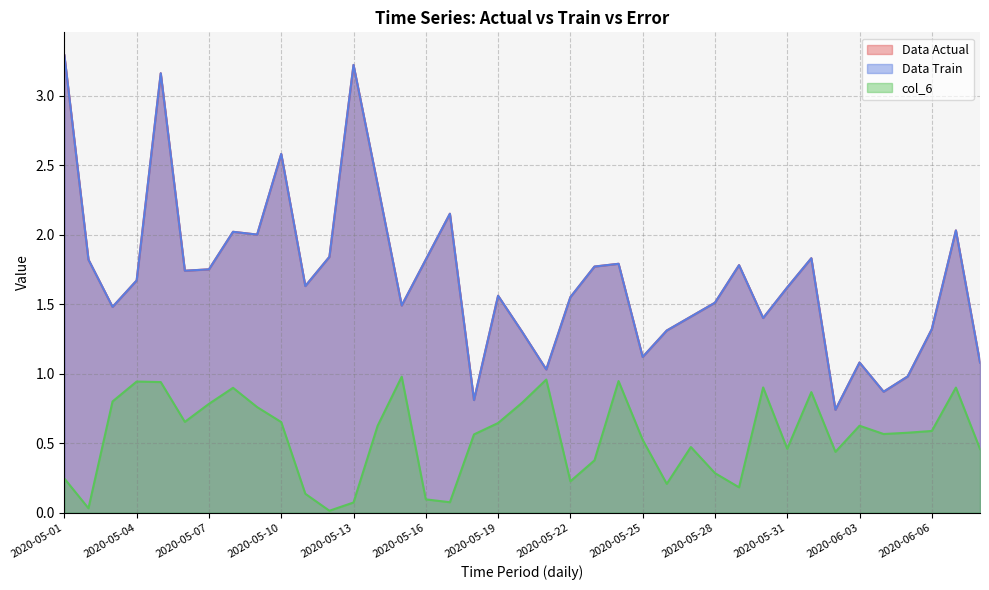

What is the difference between the col_6 values at 2020-05-02 and 2020-05-21?

0.9